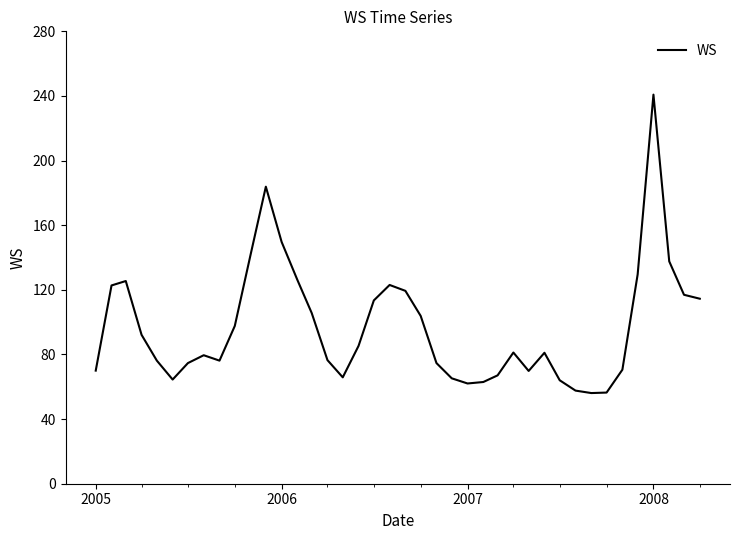

What is the maximum value shown in the chart?

240.8